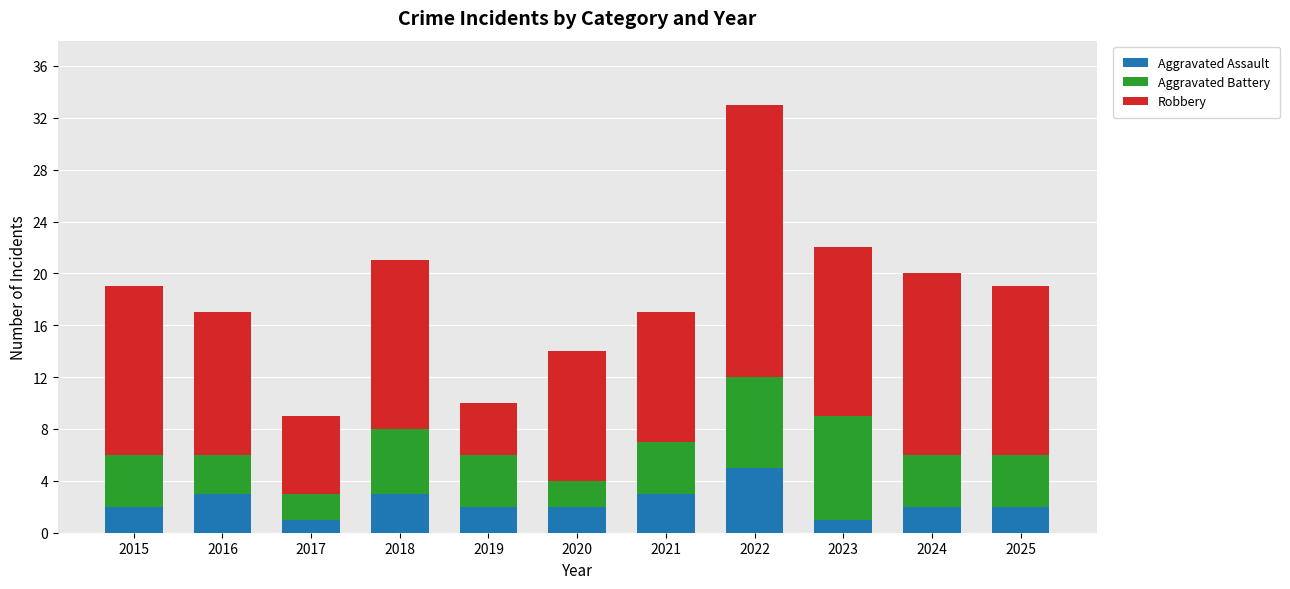

At which label does Aggravated Assault reach its peak?

2022